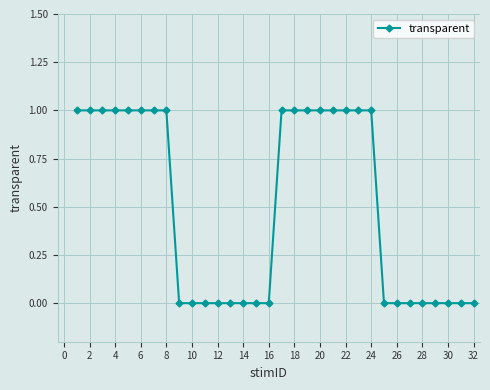

How many values are below 1?

16